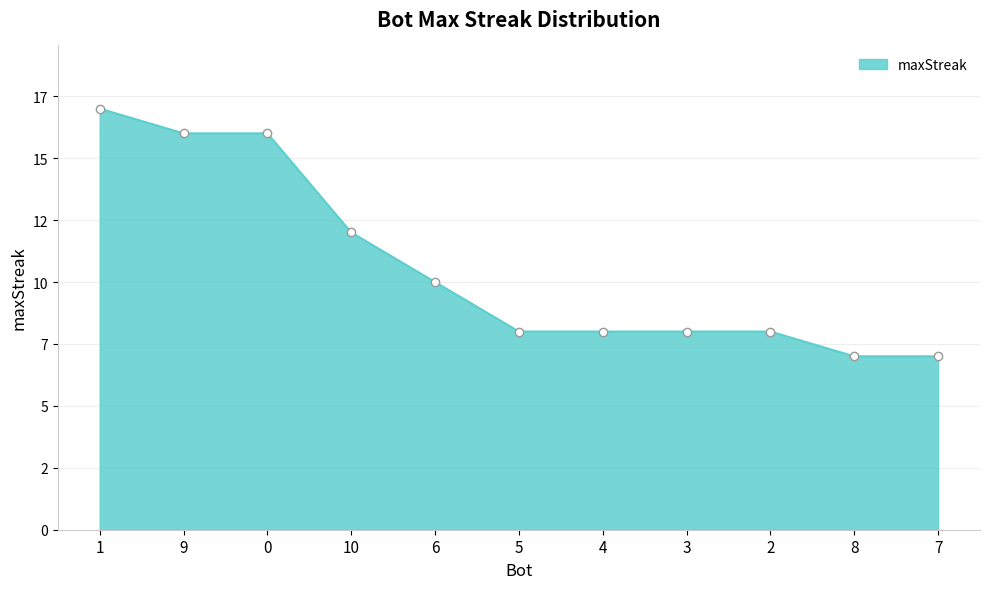

Reading right to left, extract all data points from this chart.

7=7	8=7	2=8	3=8	4=8	5=8	6=10	10=12	0=16	9=16	1=17